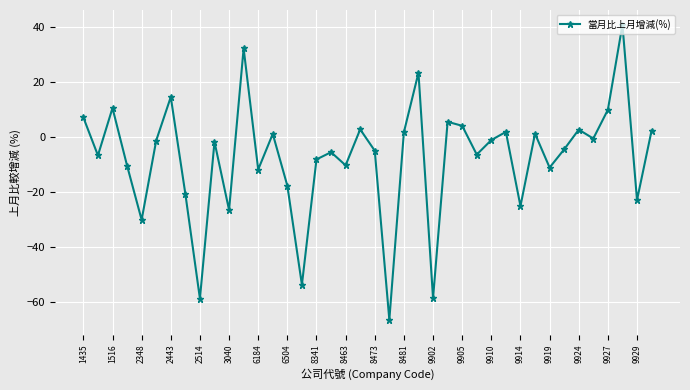

What is the greatest value displayed?

40.8